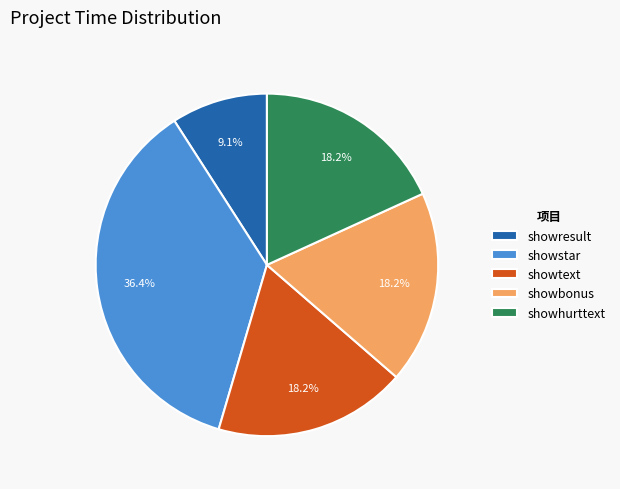

To the nearest percent, what is the average slice percentage?

20%